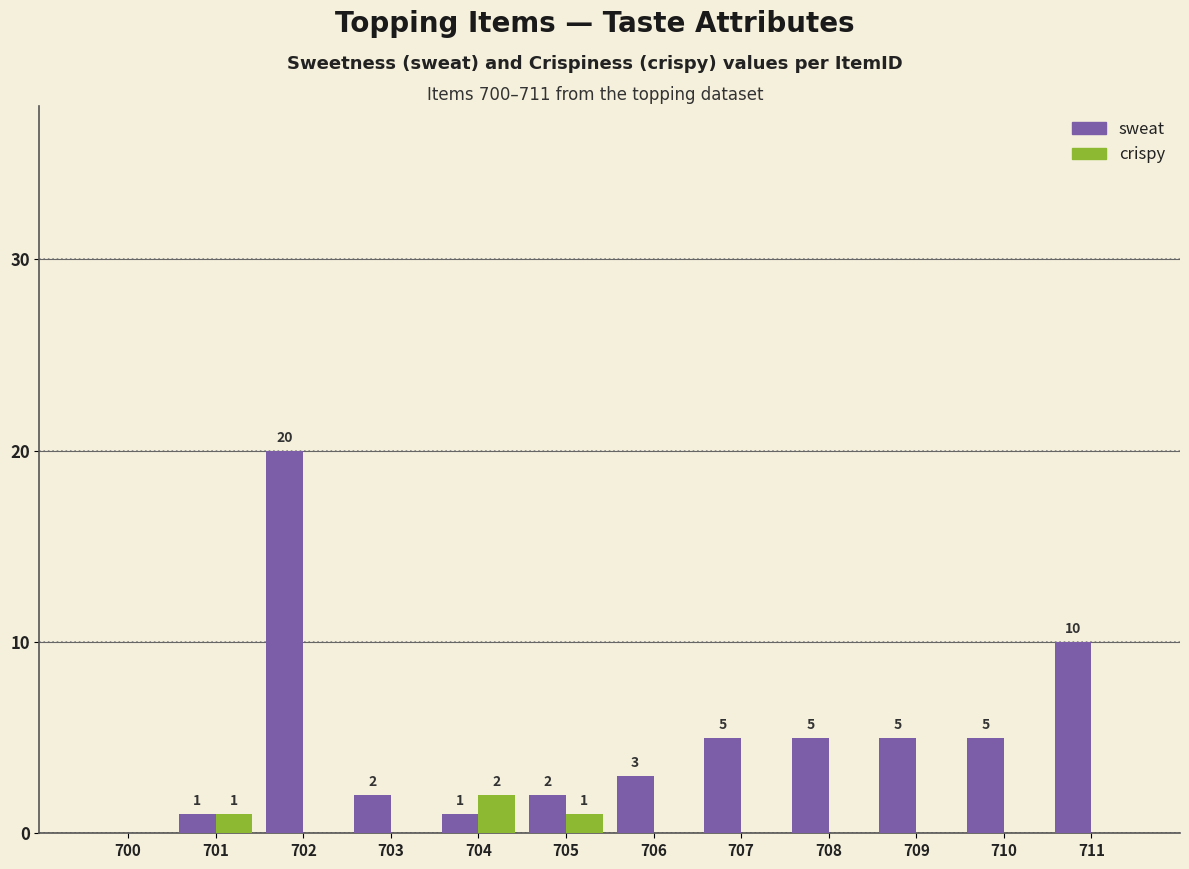

How many groups of bars are there?

12